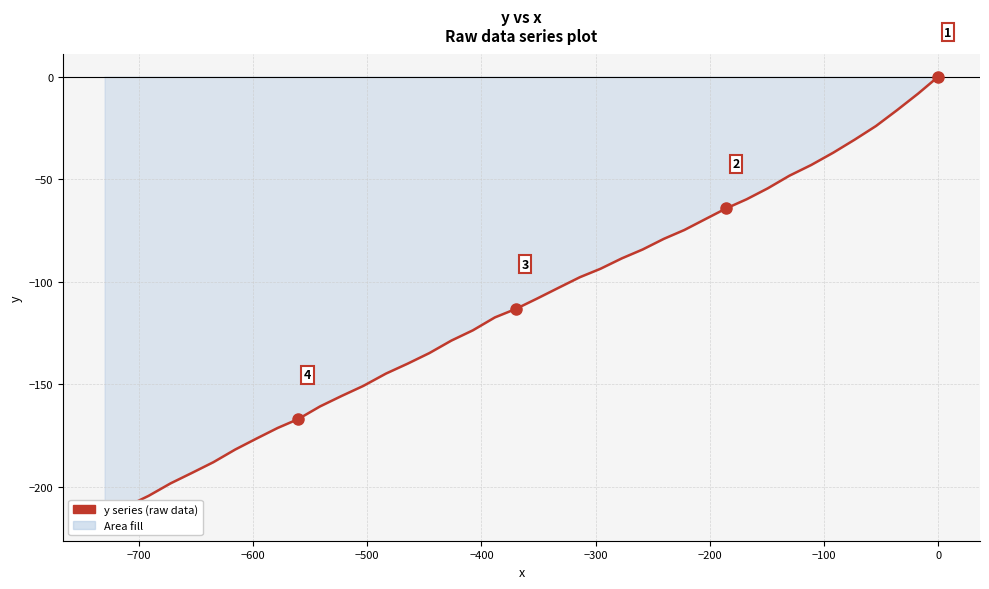

What is the average value?

-111.5